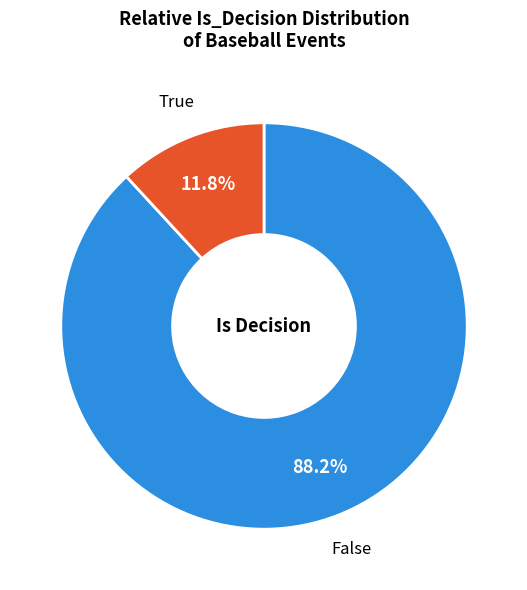

To the nearest percent, what percentage of the pie is False?

88%